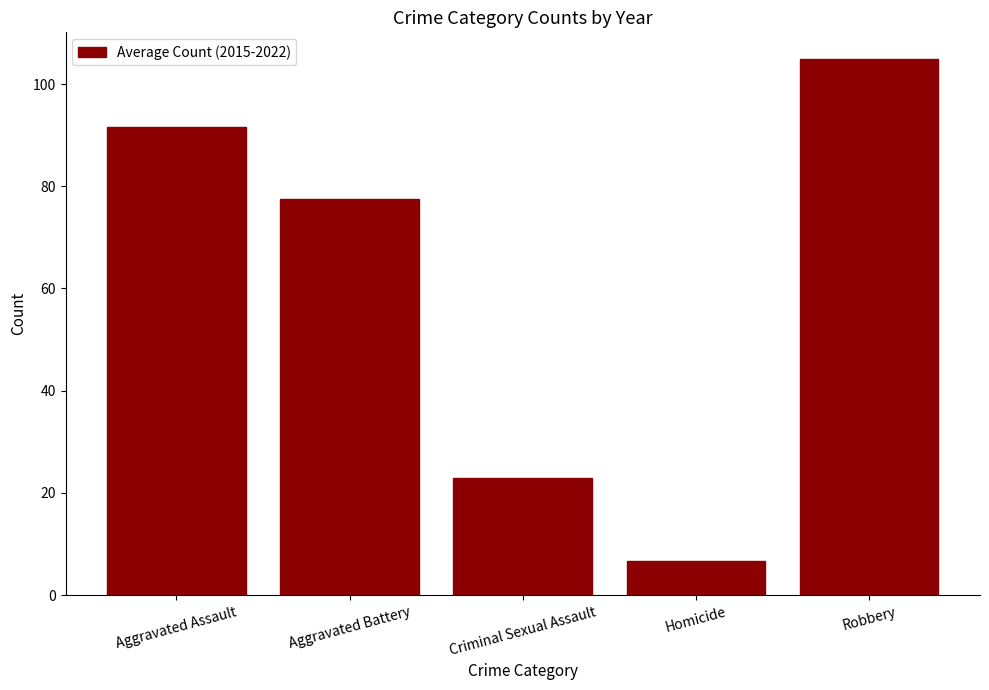

Reading right to left, transcribe all the data shown in this chart.

104.9	6.6	22.9	77.5	91.5